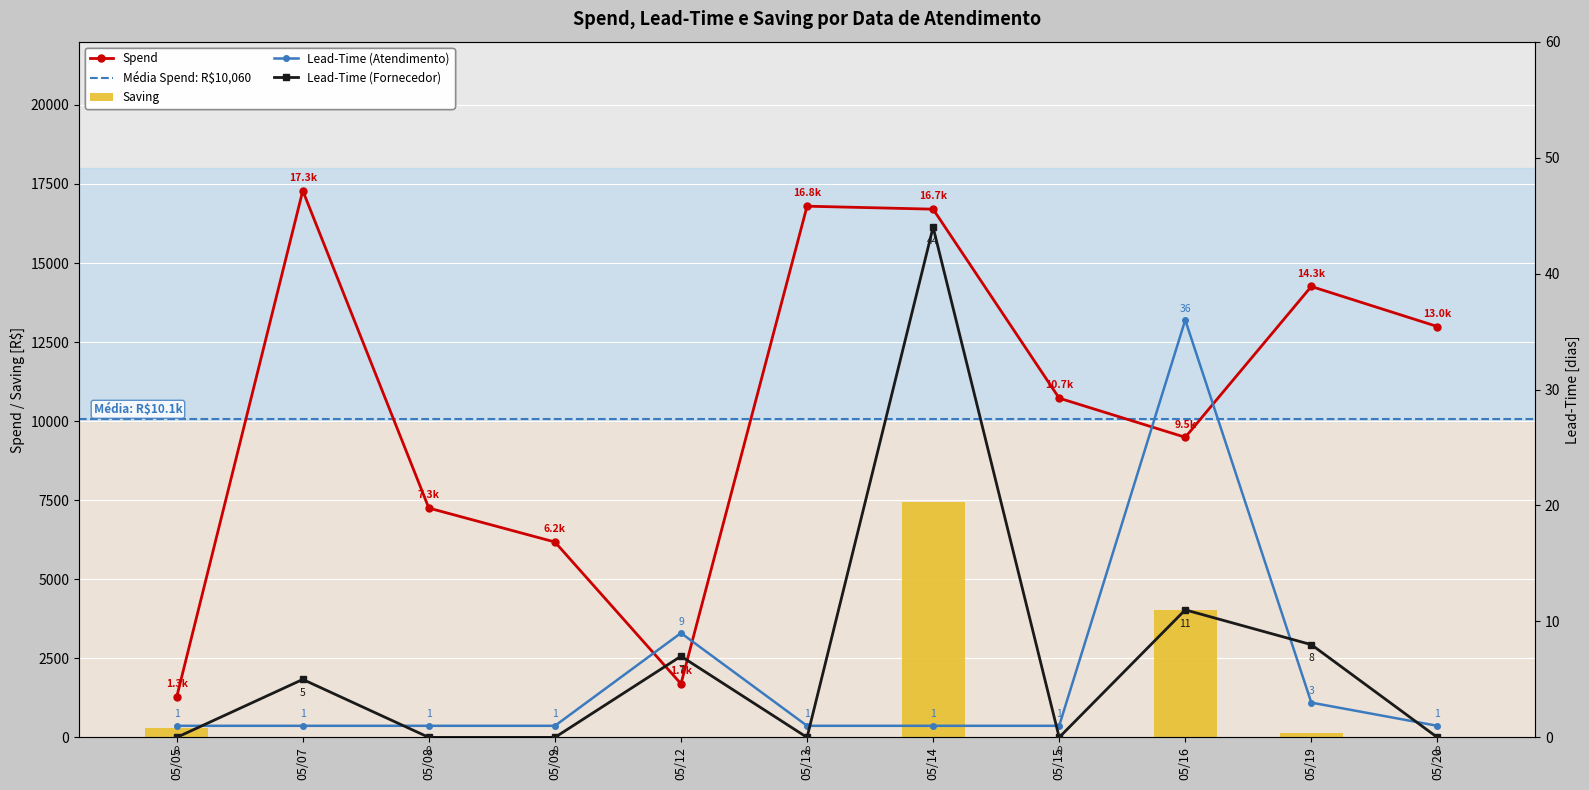

Rank the series at 05/13 from lowest to highest value.

Lead-Time (Fornecedor), Saving, Lead-Time (Atendimento), Spend